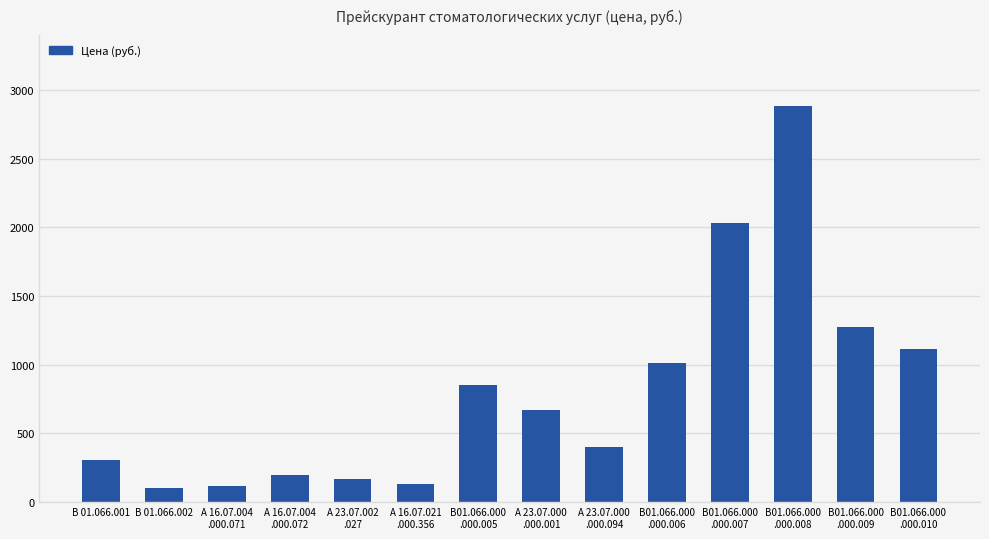

What is the sum of all values?

11239